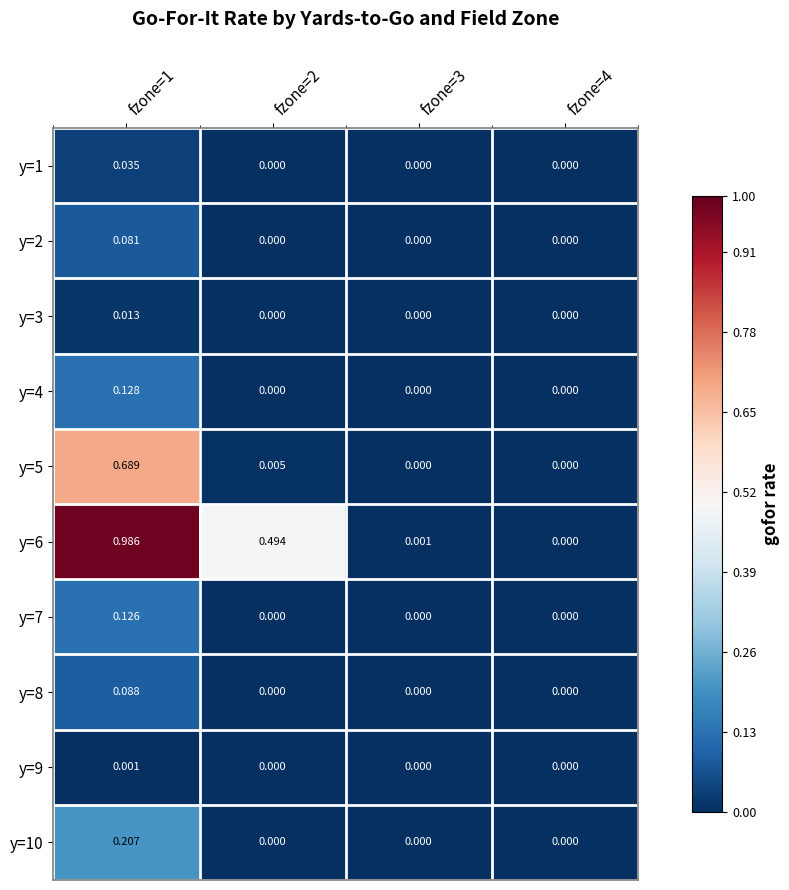

Is the value of y=6 at fzone=2 greater than the value of y=3 at fzone=4?

Yes